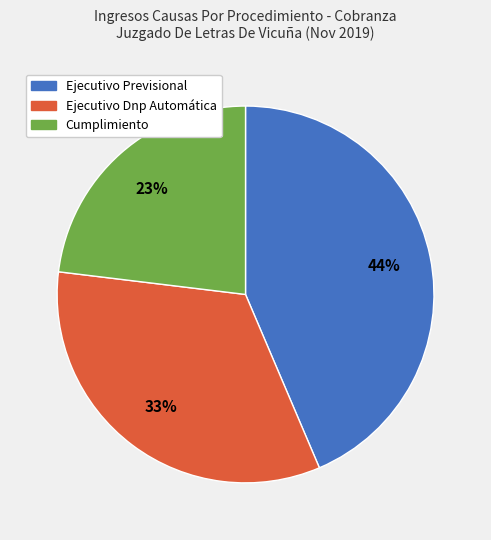

To the nearest percent, what is the combined percentage of Ejecutivo Previsional and Ejecutivo Dnp Automática?

77%